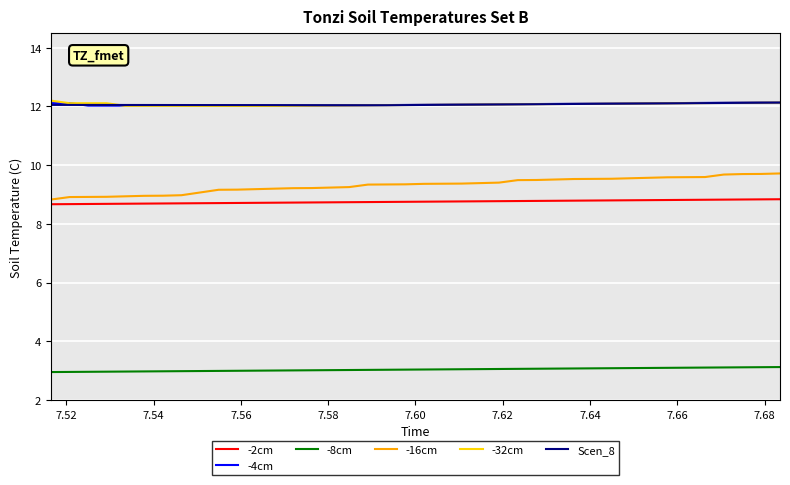

True or false: -32cm and -16cm intersect in this chart.

False